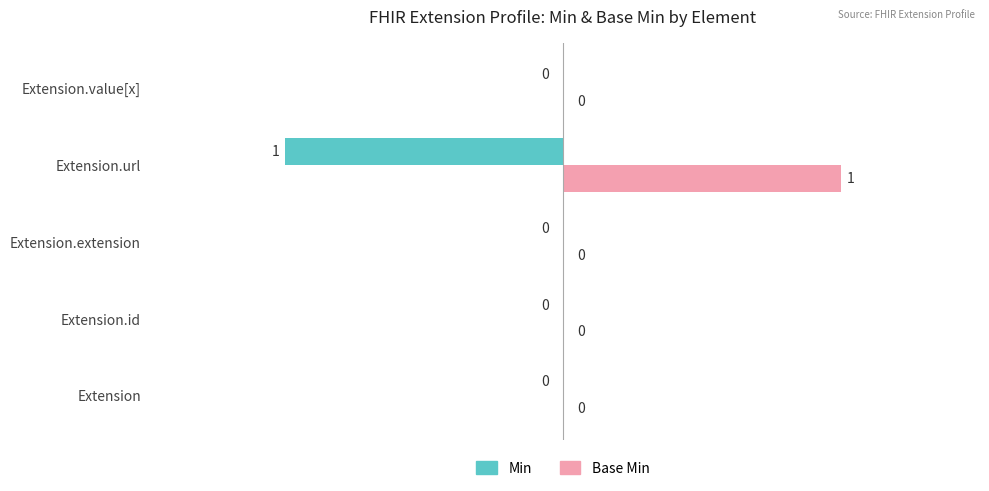

Is it true that Min equals -1 at Extension.url?

True